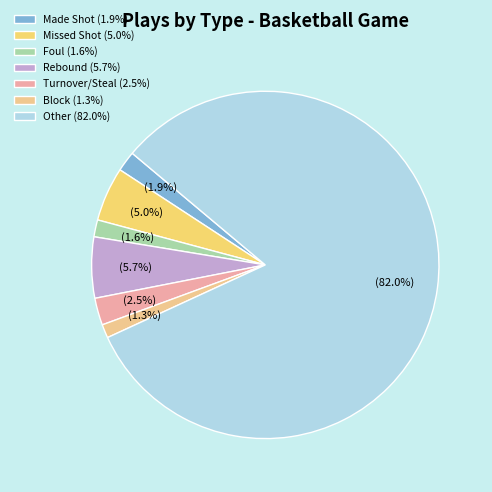

Count the number of slices in the pie.

7